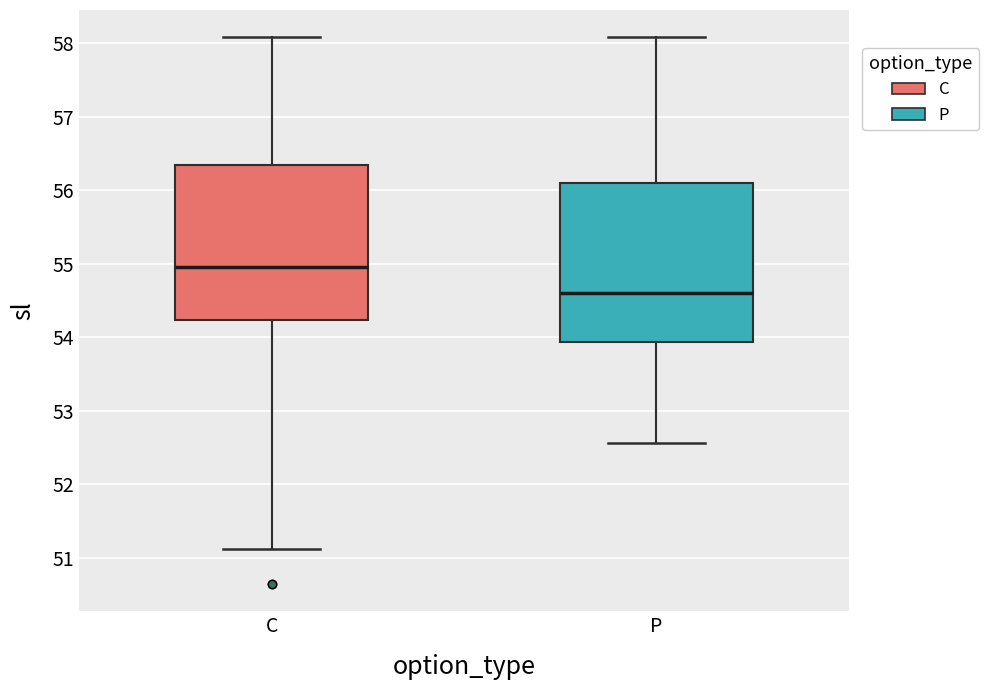

Where is the lower edge of the box for P on the y-axis? The values are not printed on the chart, so give them approximately, as read against the axis.

53.9